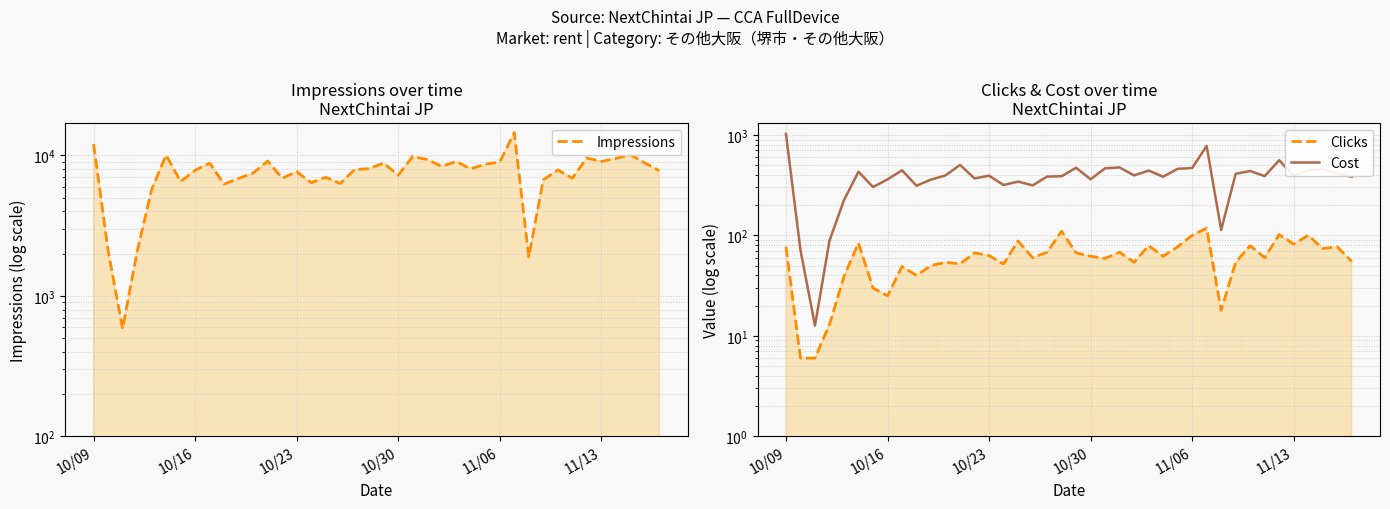

At how many categories does at least one series exceed 12216?

1